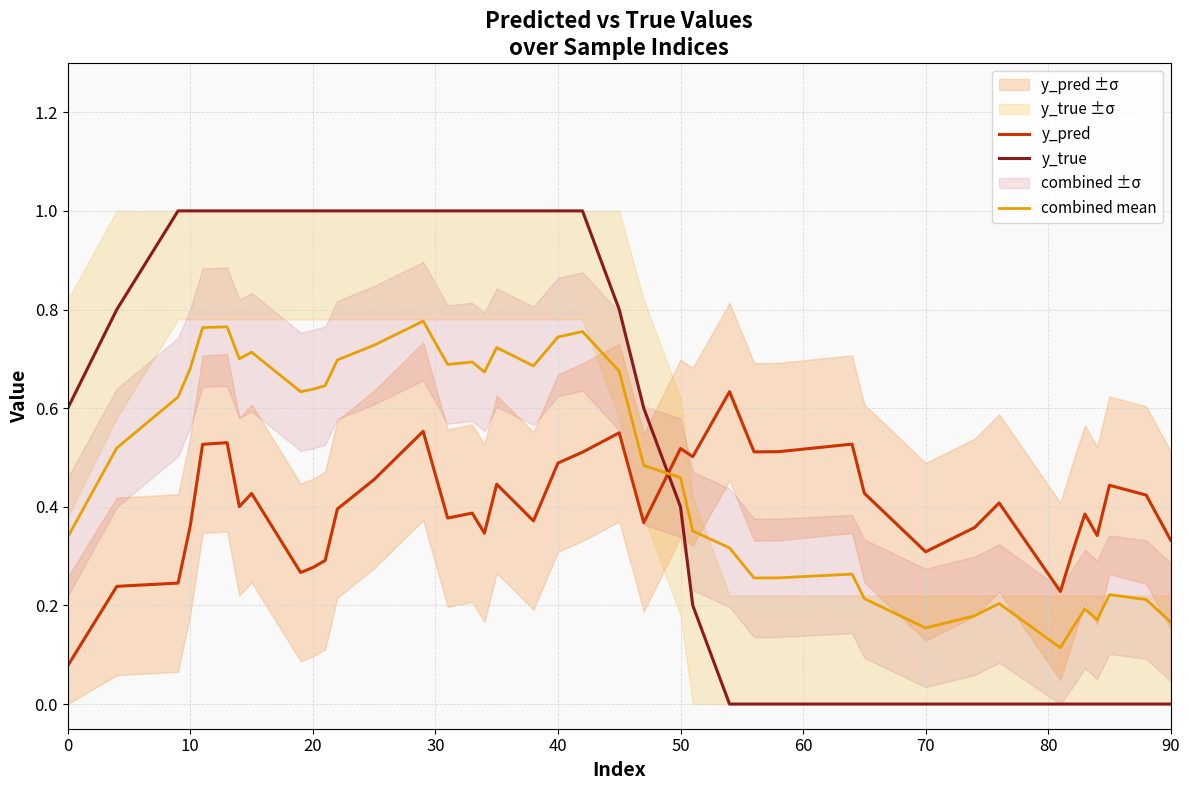

The y_pred series shows 0.3 at 70. True or false?

True